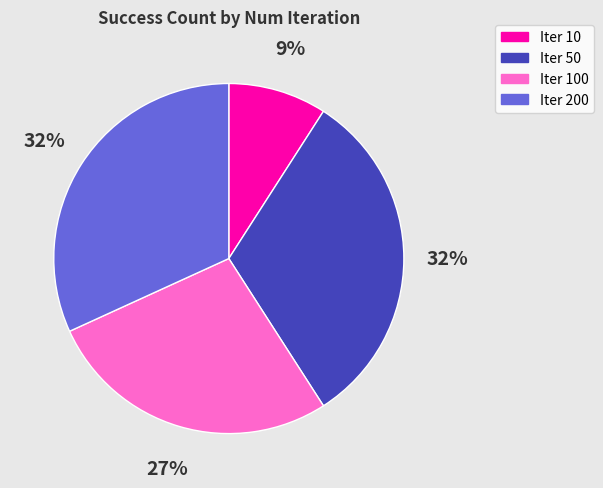

Is the sum of Iter 10 and Iter 100 greater than half?

No